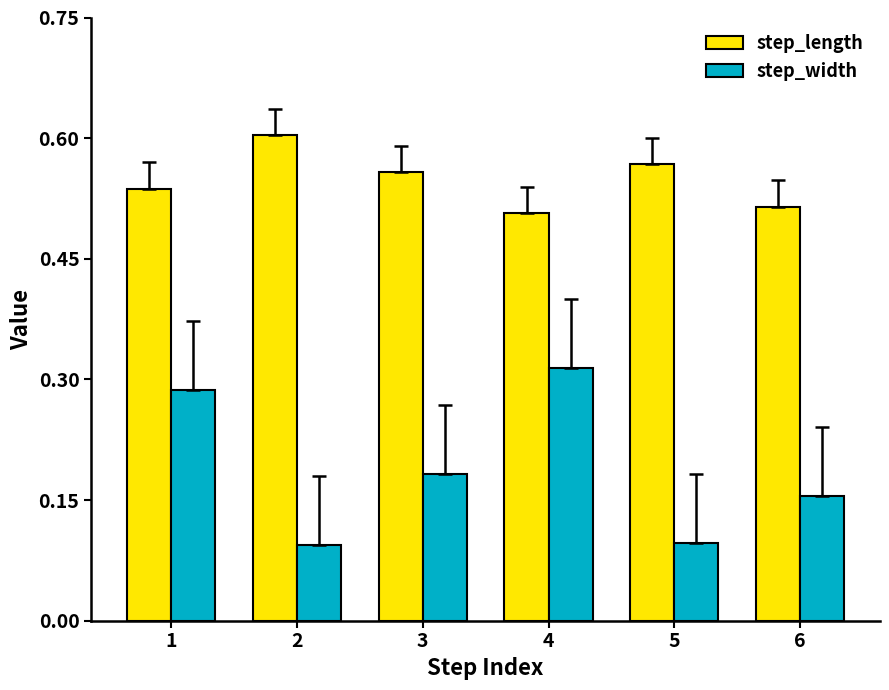

At 4, list the series in order from smallest to largest.

step_width, step_length